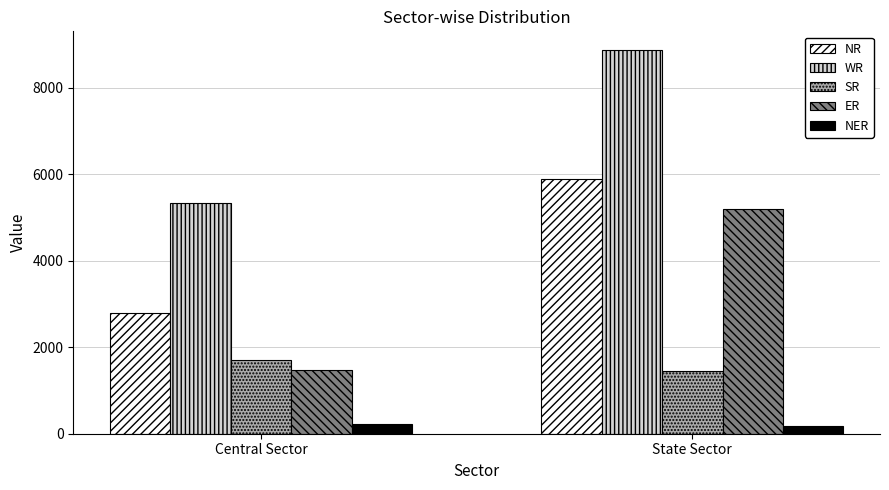

The value of NER at State Sector is 179. True or false?

True